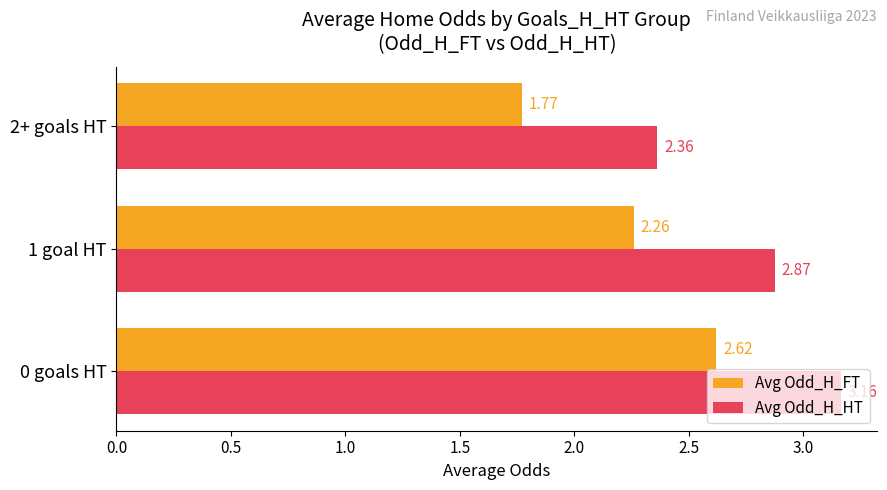

List the series in order of their peak value, highest first.

Avg Odd_H_HT, Avg Odd_H_FT